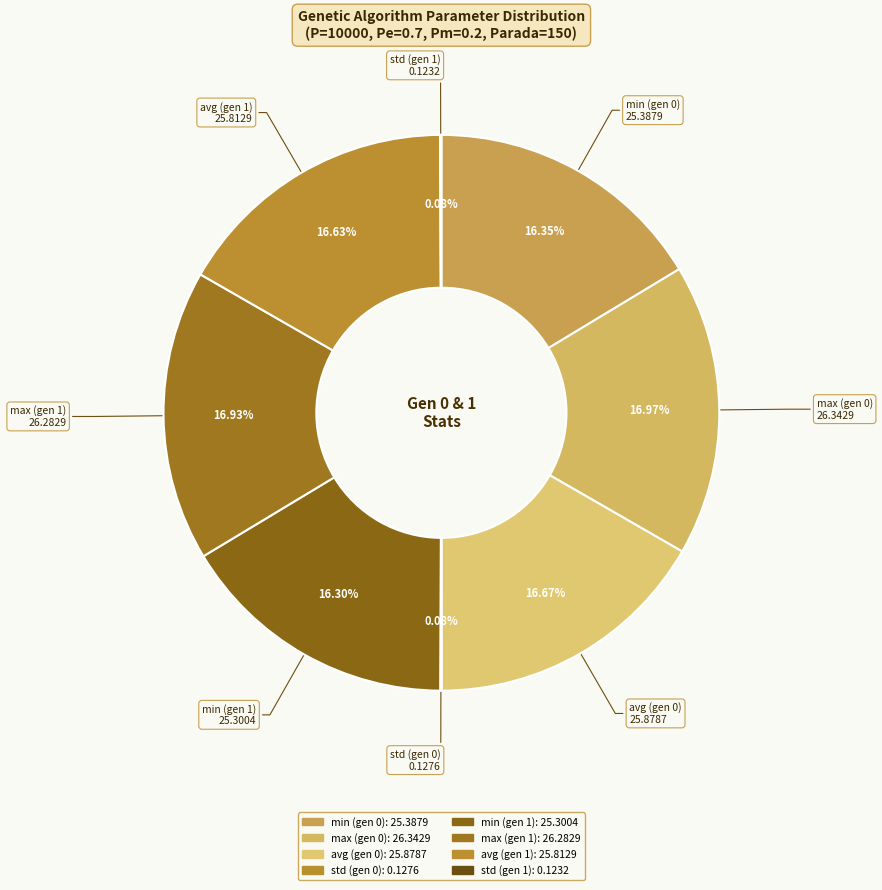

Which slice is the smallest?

std (gen 1)